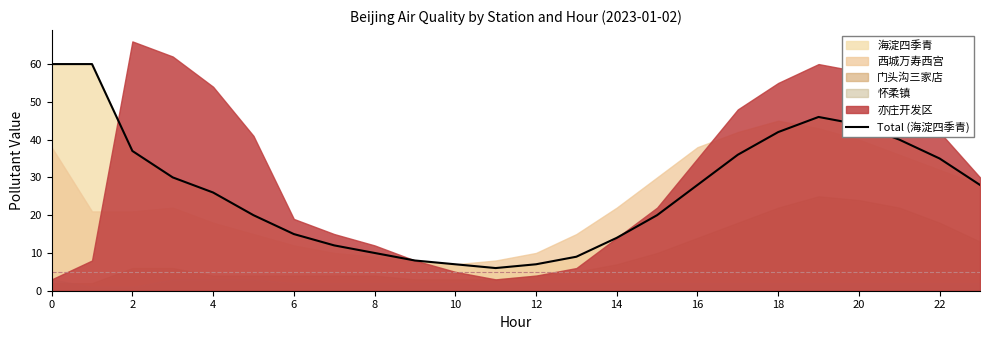

What is the change in value from 18 to 23?

-14